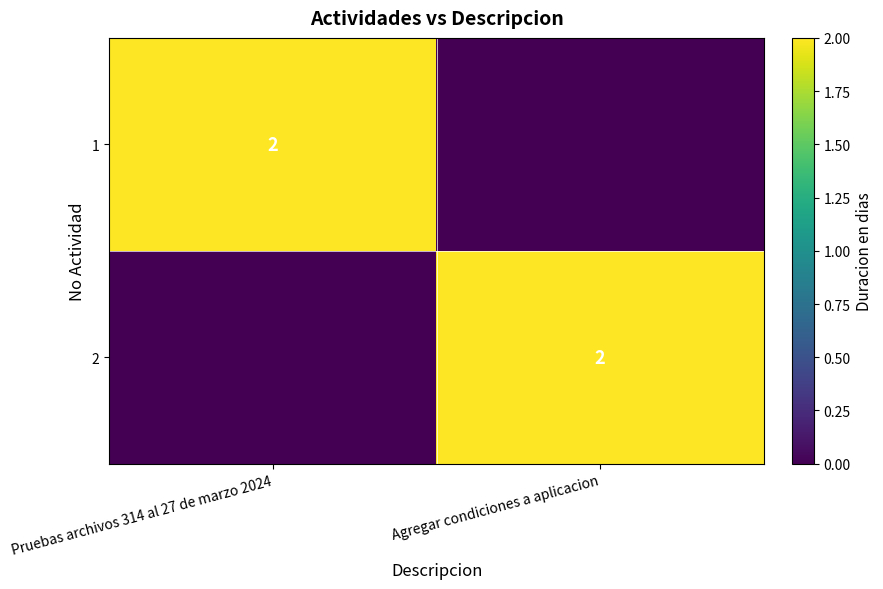

The value of 1 at Pruebas archivos 314 al 27 de marzo 2024 is 2. True or false?

True